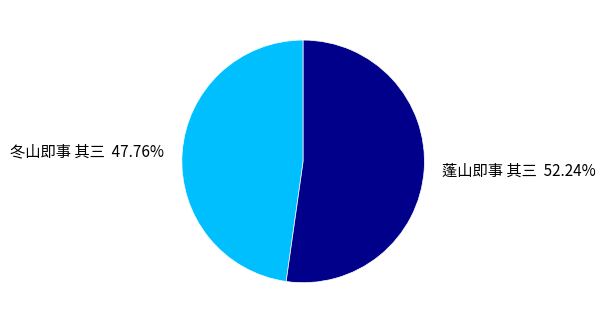

Is it true that 冬山即事 其三 is 35% of the pie?

False